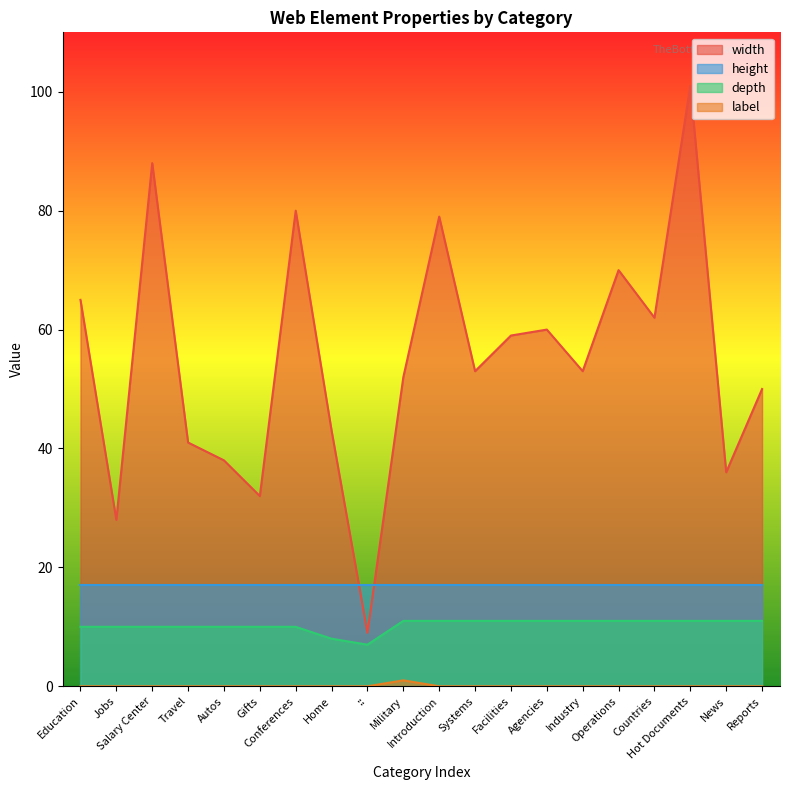

How many distinct data groups are displayed?

4